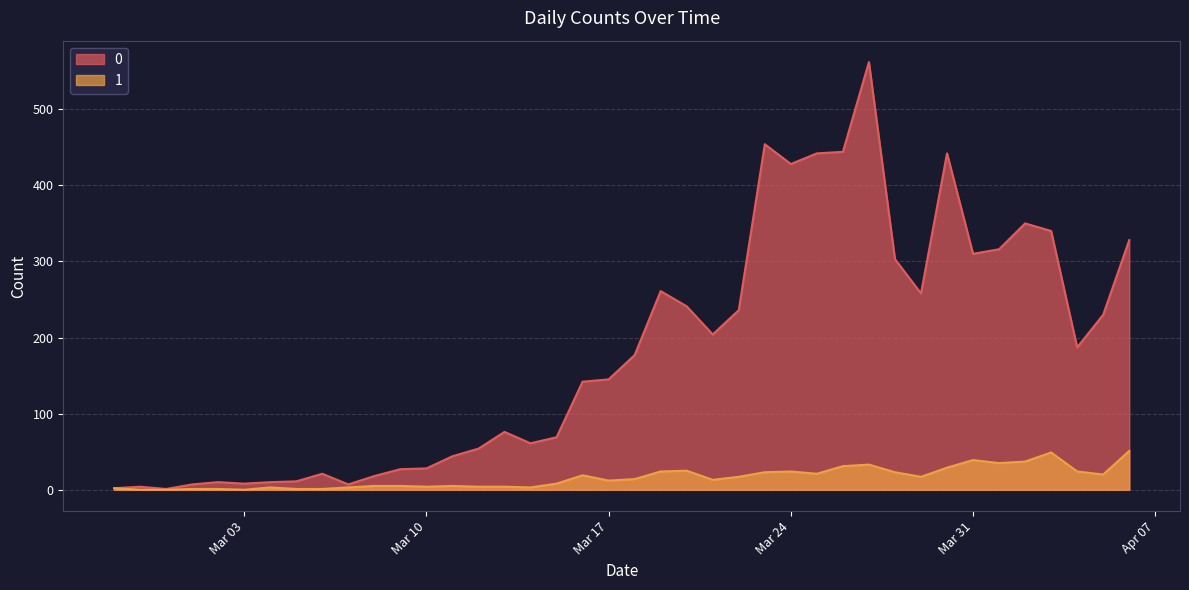

Which category has the lowest value in the 1 series?

2020-02-28